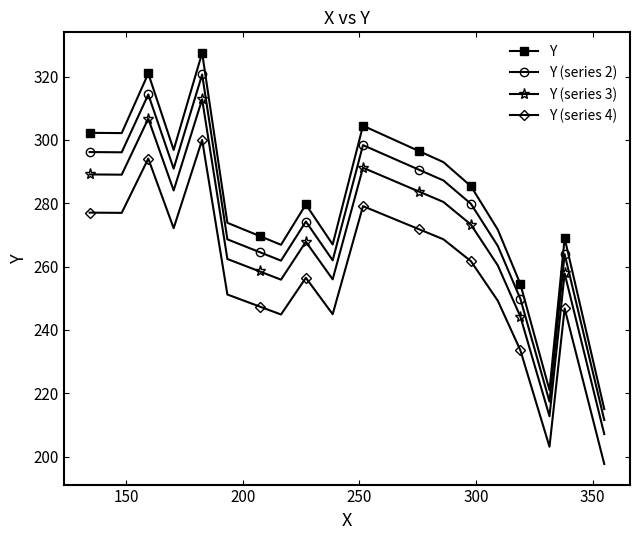

Count the number of categories in the chart.

20